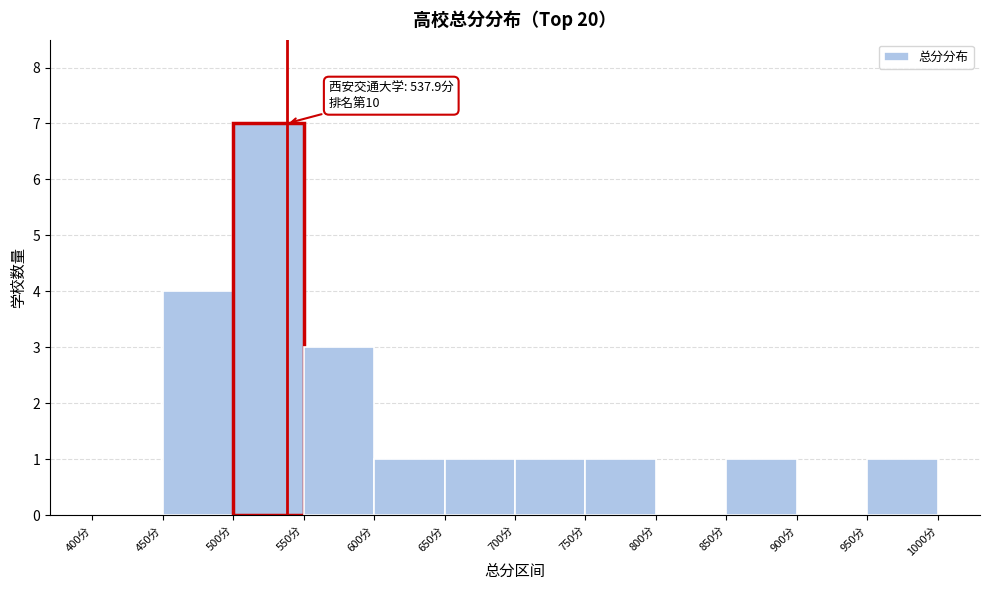

Which range on the x-axis has the tallest bar?

500 to 550